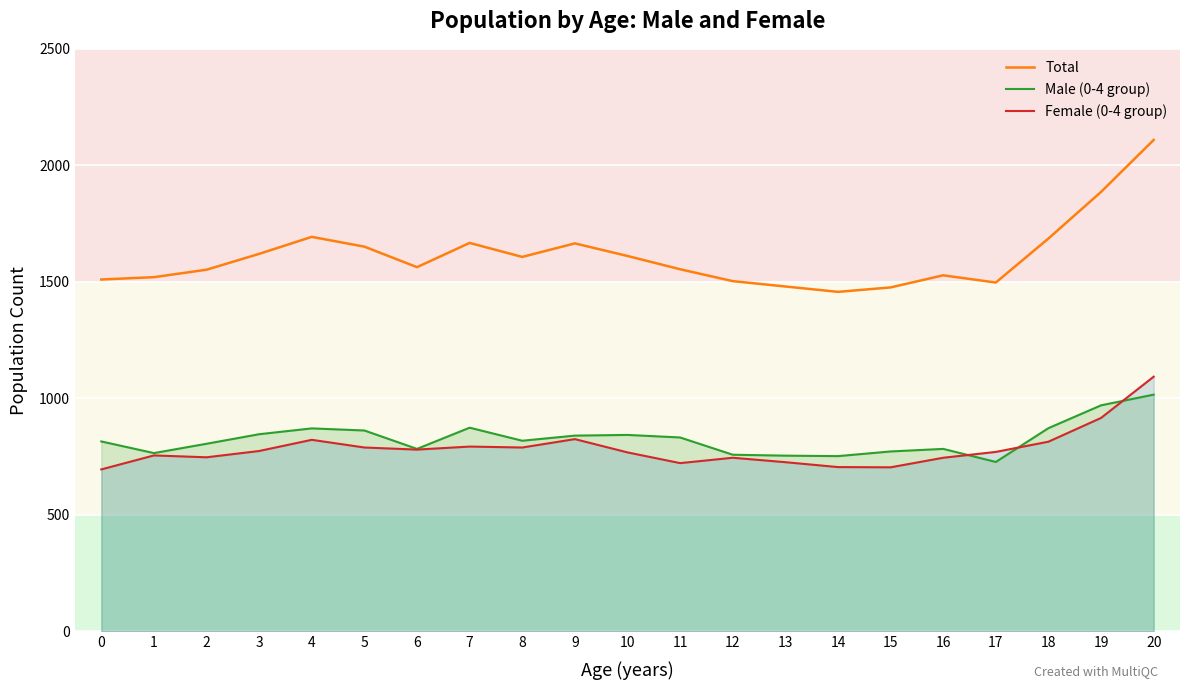

In Total, how many points are higher than both neighbors (excluding endpoints)?

4